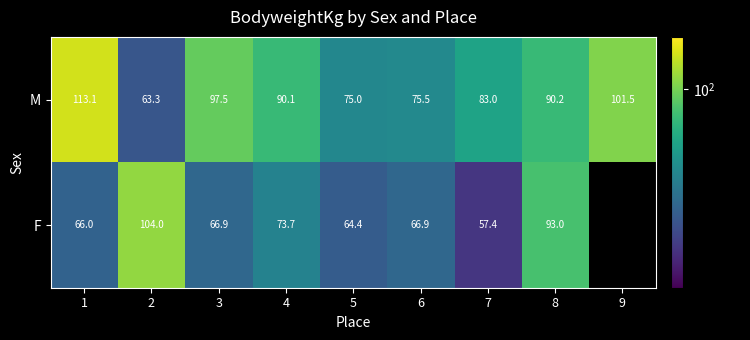

At 8, list the series in order from largest to smallest.

F, M